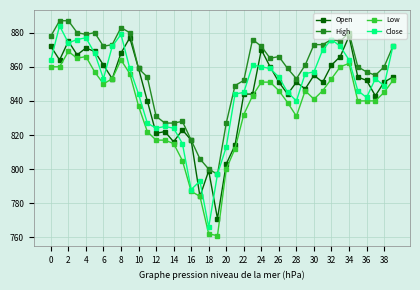

Is this an area chart (filled region under the line)?

No